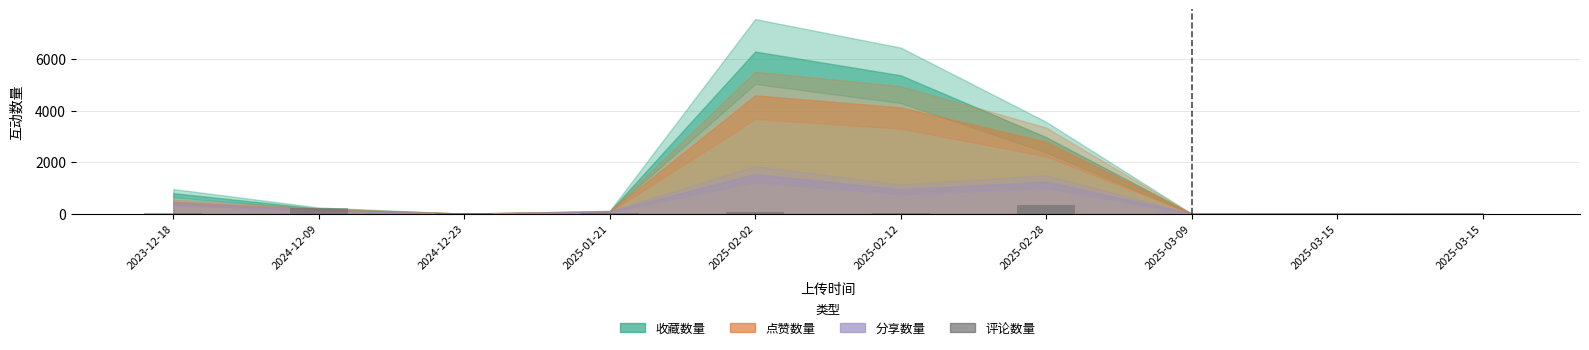

What is the difference between the maximum and minimum values?

347